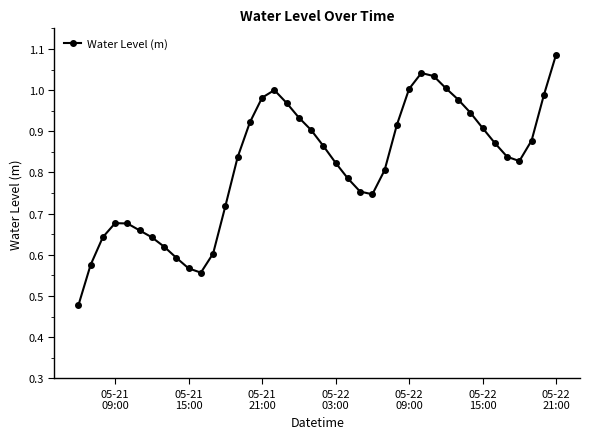

True or false: there are more than 1 points higher than both neighbors.

True